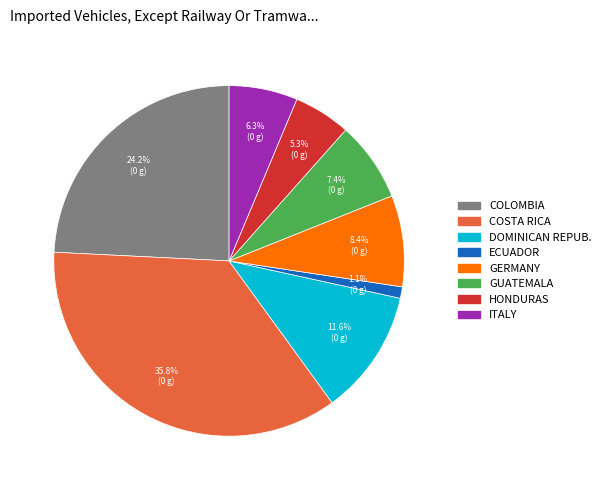

Is there any slice that represents more than half of the pie?

No